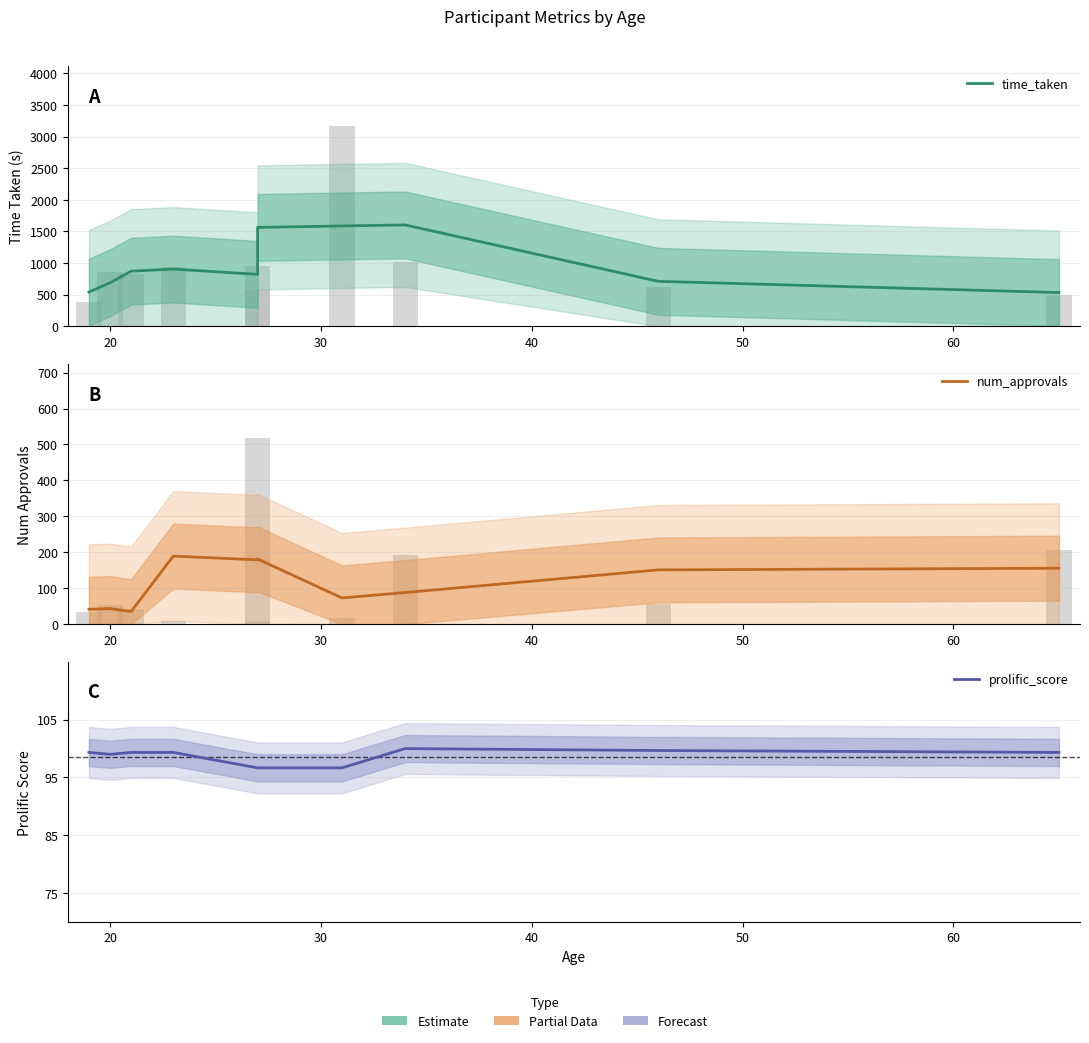

Reading left to right, list all the values displayed in this chart.

time_taken: 541.6	688.7	871.9	905.0	821.5	1563.6	1587.0	1602.8	711.6	534.1
num_approvals: 41.3	43.3	35.0	189.3	179.0	181.3	73.0	88.0	151.0	155.7
prolific_score: 99.3	99.0	99.3	99.3	96.7	96.7	96.7	100.0	99.7	99.3